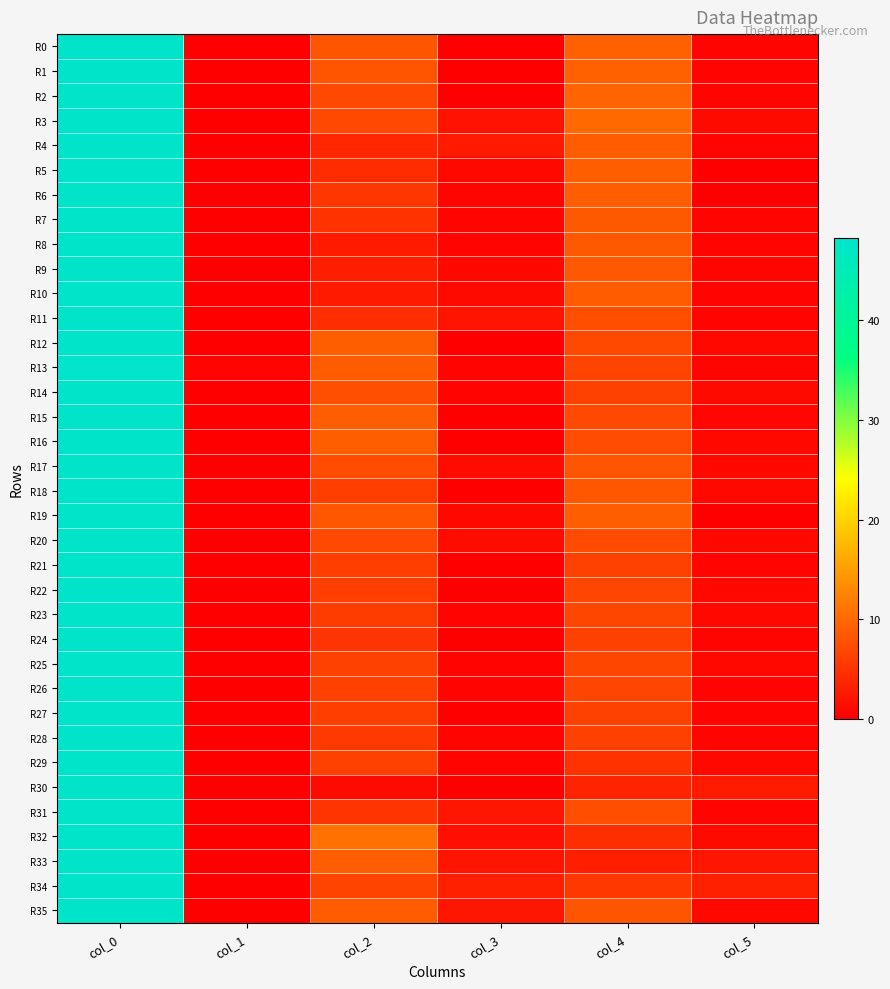

Reading left to right, transcribe all the data shown in this chart.

R0: col_0=48.0	col_1=0.0	col_2=8.0	col_3=0.0	col_4=9.3	col_5=0.5
R1: col_0=48.0	col_1=0.0	col_2=8.0	col_3=0.0	col_4=9.2	col_5=0.4
R2: col_0=48.0	col_1=0.0	col_2=7.0	col_3=0.0	col_4=9.5	col_5=0.5
R3: col_0=48.0	col_1=0.0	col_2=7.0	col_3=1.9	col_4=10.0	col_5=1.0
R4: col_0=48.0	col_1=0.0	col_2=3.7	col_3=2.5	col_4=8.8	col_5=0.4
R5: col_0=48.0	col_1=0.0	col_2=4.3	col_3=0.9	col_4=9.0	col_5=0.0
R6: col_0=48.0	col_1=0.0	col_2=5.2	col_3=0.4	col_4=9.0	col_5=0.0
R7: col_0=48.0	col_1=0.0	col_2=4.8	col_3=0.4	col_4=8.5	col_5=0.5
R8: col_0=48.0	col_1=0.0	col_2=2.5	col_3=0.5	col_4=8.5	col_5=0.5
R9: col_0=48.0	col_1=0.0	col_2=3.0	col_3=0.8	col_4=8.3	col_5=0.5
R10: col_0=48.0	col_1=0.0	col_2=2.5	col_3=1.1	col_4=8.7	col_5=0.5
R11: col_0=48.0	col_1=0.0	col_2=4.5	col_3=2.1	col_4=7.4	col_5=0.5
R12: col_0=48.0	col_1=0.0	col_2=9.0	col_3=0.0	col_4=7.0	col_5=0.8
R13: col_0=48.2	col_1=0.4	col_2=8.8	col_3=0.4	col_4=6.5	col_5=0.5
R14: col_0=48.0	col_1=0.0	col_2=7.7	col_3=0.5	col_4=6.2	col_5=1.1
R15: col_0=48.0	col_1=0.0	col_2=9.0	col_3=0.0	col_4=7.0	col_5=0.7
R16: col_0=48.0	col_1=0.0	col_2=9.0	col_3=0.0	col_4=7.2	col_5=0.8
R17: col_0=48.0	col_1=0.0	col_2=7.2	col_3=1.3	col_4=8.0	col_5=0.8
R18: col_0=48.0	col_1=0.0	col_2=6.0	col_3=0.0	col_4=8.2	col_5=0.8
R19: col_0=48.0	col_1=0.0	col_2=8.2	col_3=0.8	col_4=9.0	col_5=0.0
R20: col_0=48.0	col_1=0.0	col_2=7.0	col_3=1.2	col_4=7.2	col_5=0.8
R21: col_0=48.0	col_1=0.0	col_2=6.0	col_3=0.0	col_4=6.2	col_5=0.4
R22: col_0=48.0	col_1=0.0	col_2=6.0	col_3=0.0	col_4=6.8	col_5=0.8
R23: col_0=48.0	col_1=0.0	col_2=5.8	col_3=0.4	col_4=6.8	col_5=0.8
R24: col_0=48.0	col_1=0.0	col_2=5.0	col_3=0.0	col_4=6.3	col_5=0.5
R25: col_0=48.0	col_1=0.0	col_2=6.2	col_3=0.4	col_4=6.7	col_5=0.9
R26: col_0=48.0	col_1=0.0	col_2=6.2	col_3=0.4	col_4=6.7	col_5=0.5
R27: col_0=48.0	col_1=0.0	col_2=6.0	col_3=0.0	col_4=6.3	col_5=0.5
R28: col_0=48.0	col_1=0.0	col_2=5.5	col_3=0.5	col_4=6.2	col_5=0.4
R29: col_0=48.0	col_1=0.0	col_2=6.3	col_3=0.5	col_4=4.8	col_5=0.8
R30: col_0=48.0	col_1=0.0	col_2=1.0	col_3=0.0	col_4=3.5	col_5=2.5
R31: col_0=48.0	col_1=0.0	col_2=5.0	col_3=2.2	col_4=7.5	col_5=0.5
R32: col_0=48.0	col_1=0.0	col_2=10.8	col_3=1.6	col_4=4.5	col_5=1.1
R33: col_0=48.0	col_1=0.0	col_2=9.0	col_3=2.0	col_4=3.0	col_5=2.2
R34: col_0=48.0	col_1=0.0	col_2=6.5	col_3=3.0	col_4=5.3	col_5=3.1
R35: col_0=48.0	col_1=0.0	col_2=8.8	col_3=2.2	col_4=8.0	col_5=0.8